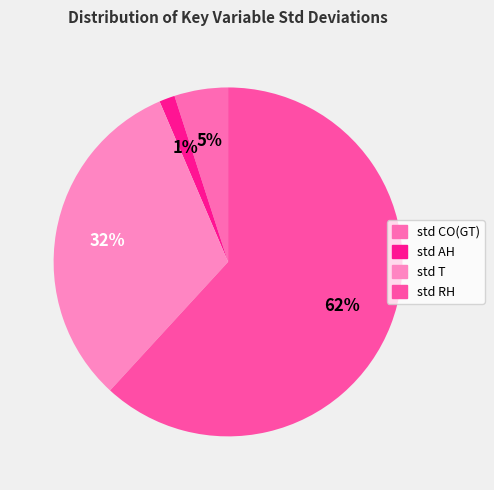

Rank the categories by value from lowest to highest.

std AH, std CO(GT), std T, std RH